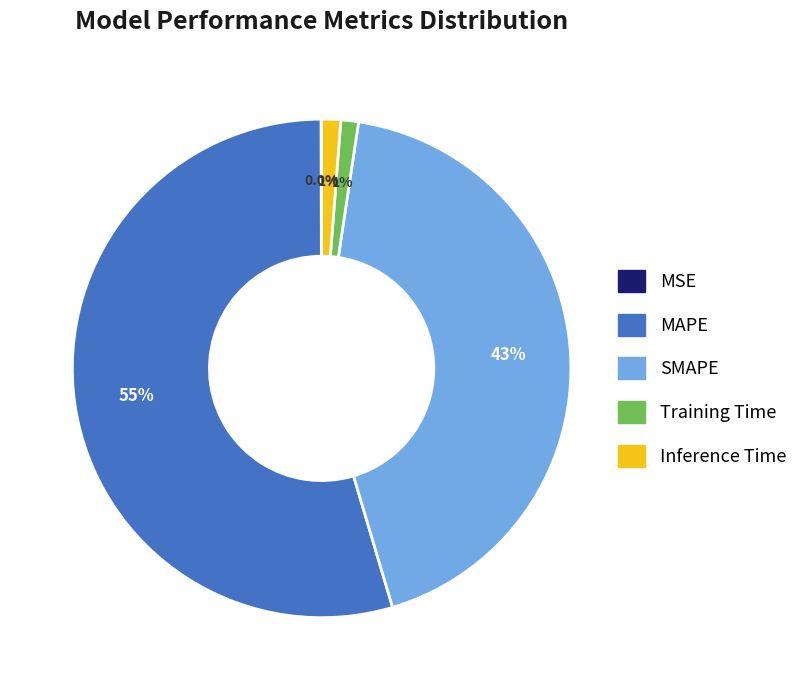

What is the majority slice?

MAPE